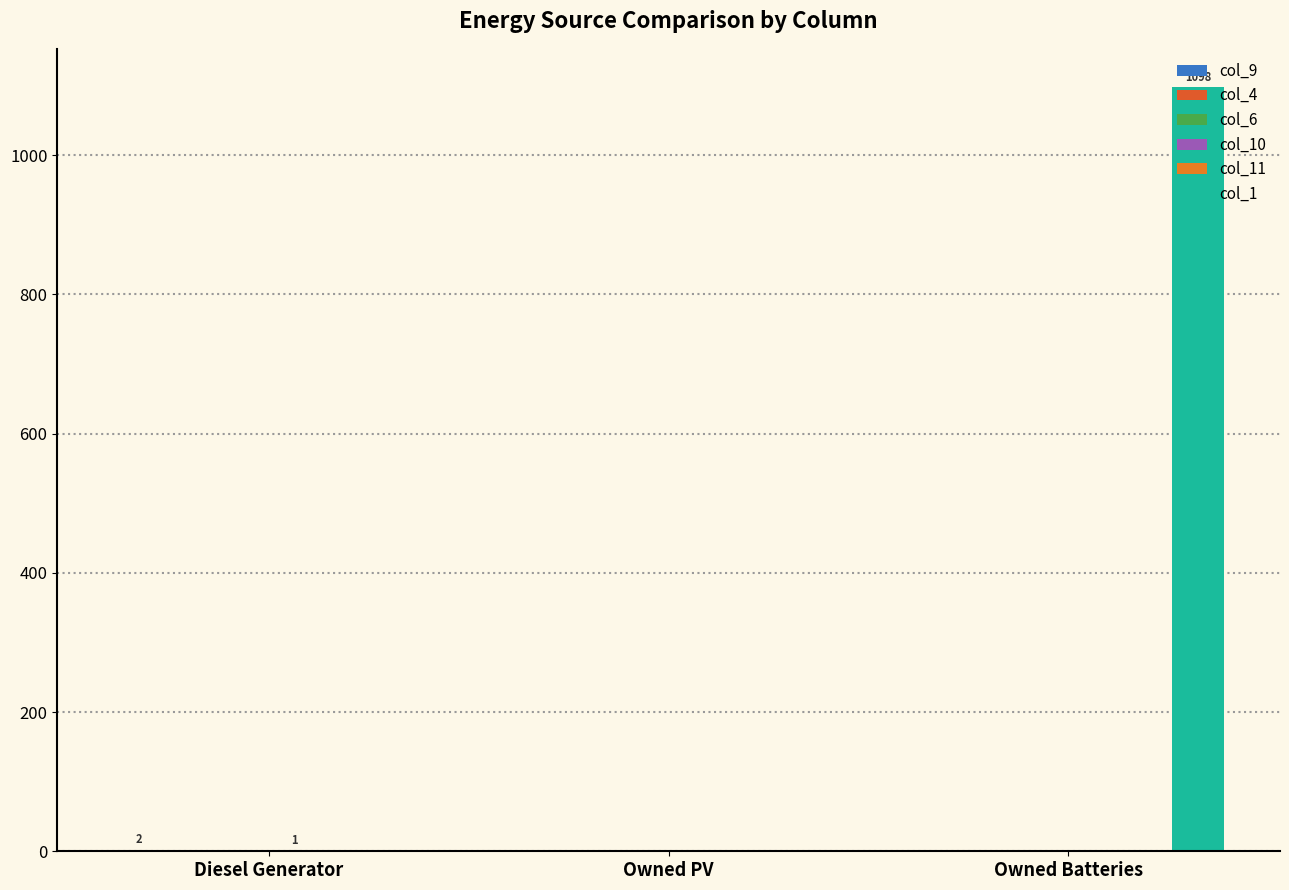

What are all the series names shown in the legend?

col_9, col_4, col_6, col_10, col_11, col_1